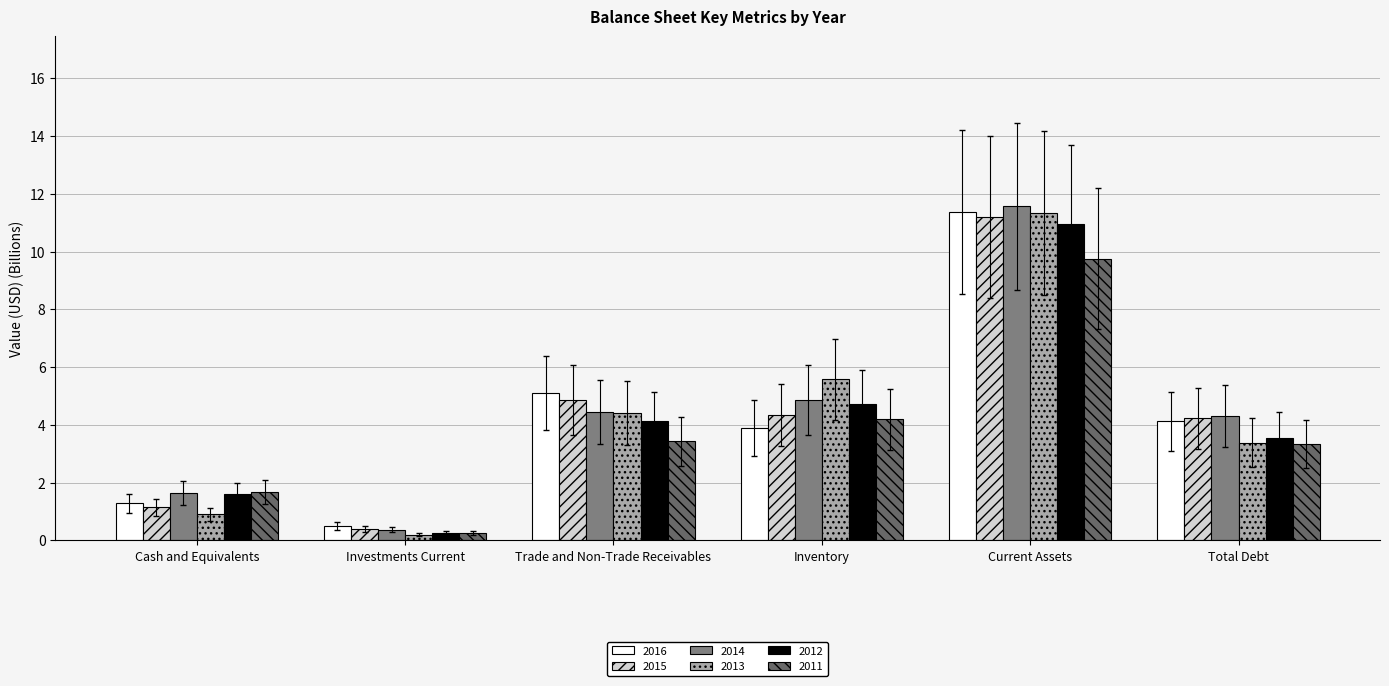

What is the smallest value displayed?

0.2